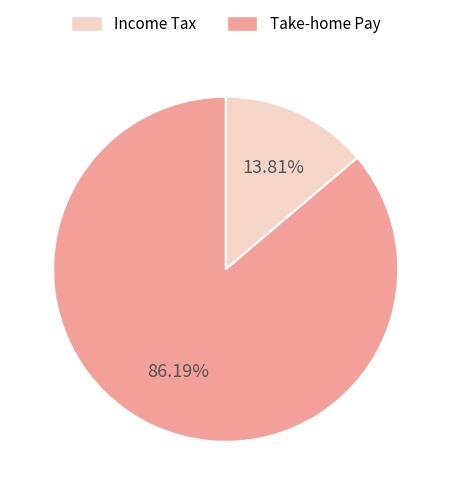

Which has a higher value, Income Tax or Take-home Pay?

Take-home Pay